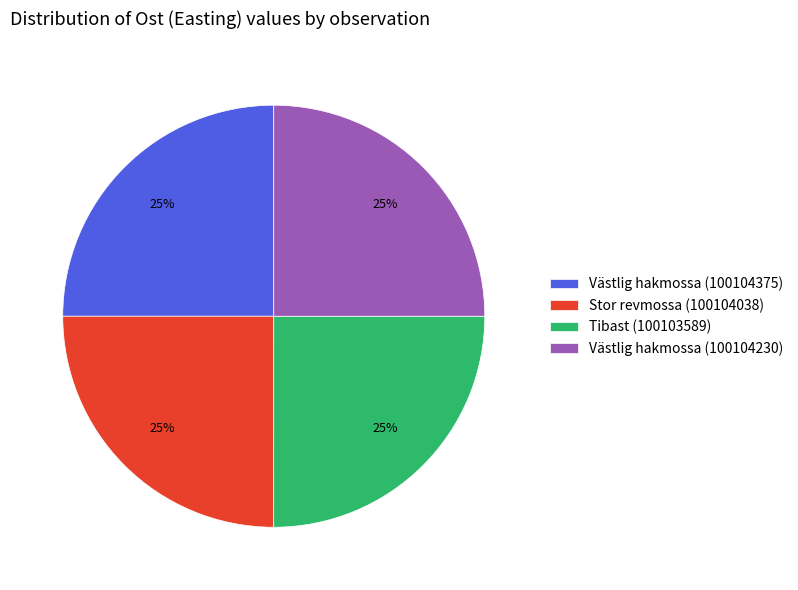

The Västlig hakmossa (100104230) slice represents 25% of the pie. True or false?

True